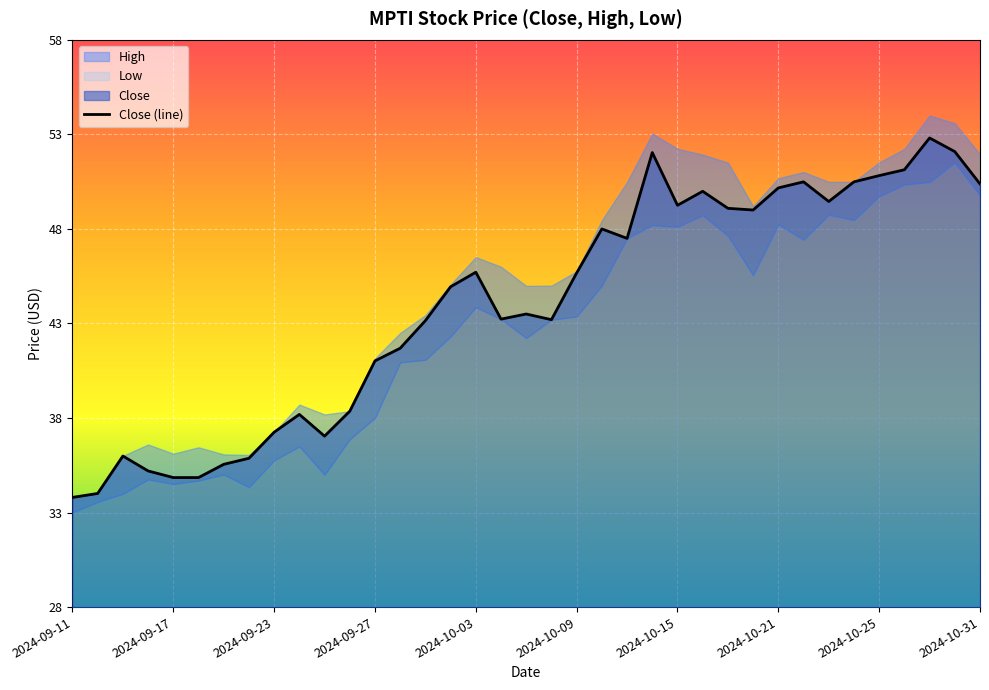

Is it true that Close (line) equals 29.7 at 2024-10-15?

False